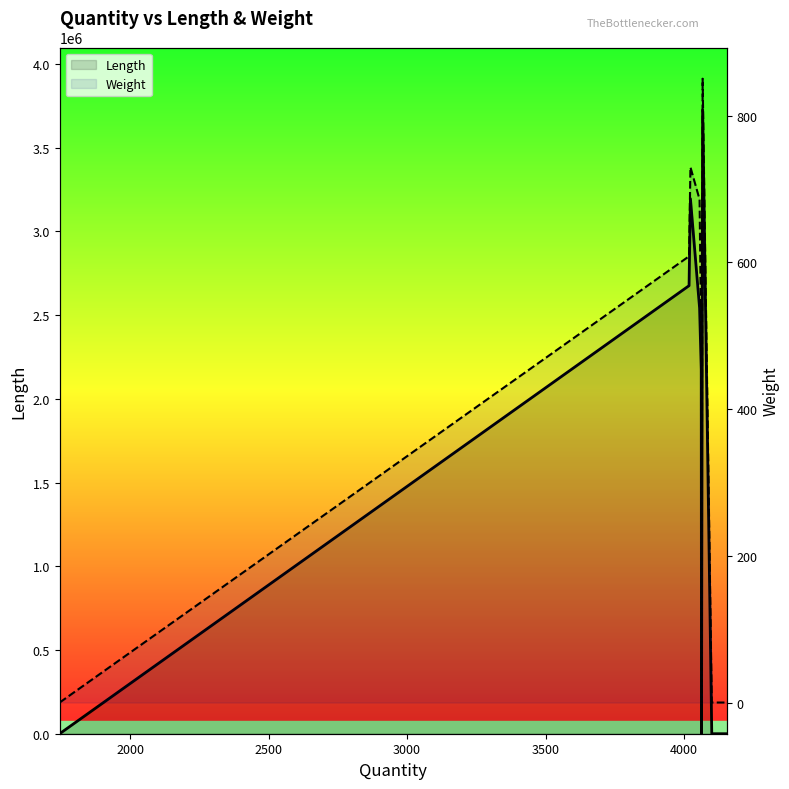

At which label does Weight reach its peak?

4067